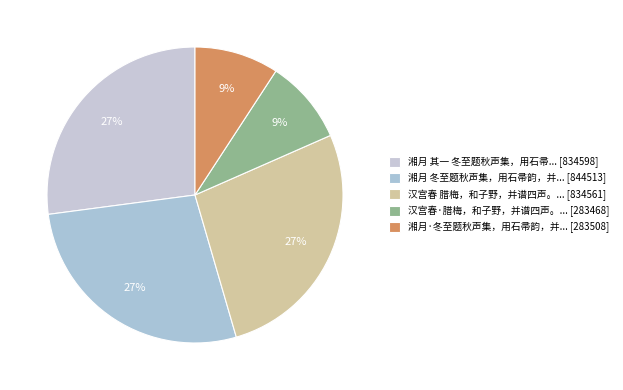

How many segments does this pie chart have?

5